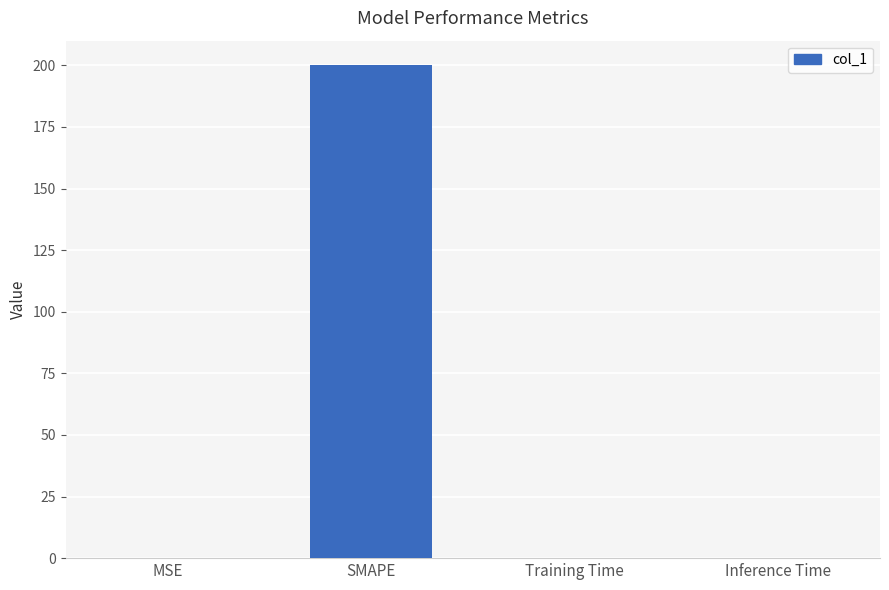

Count the number of data series in this chart.

1